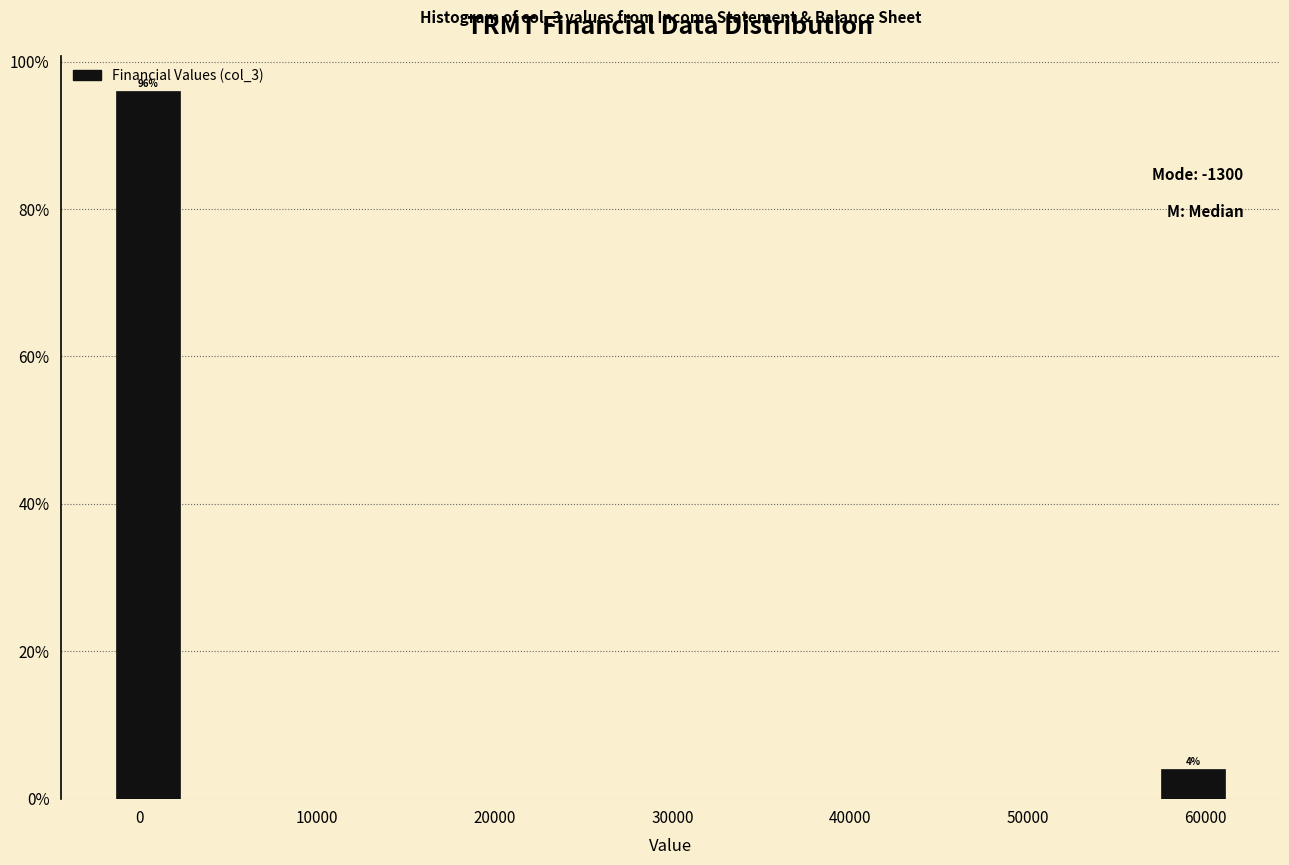

Over which range of the x-axis is the bar tallest?

-1300 to 2900